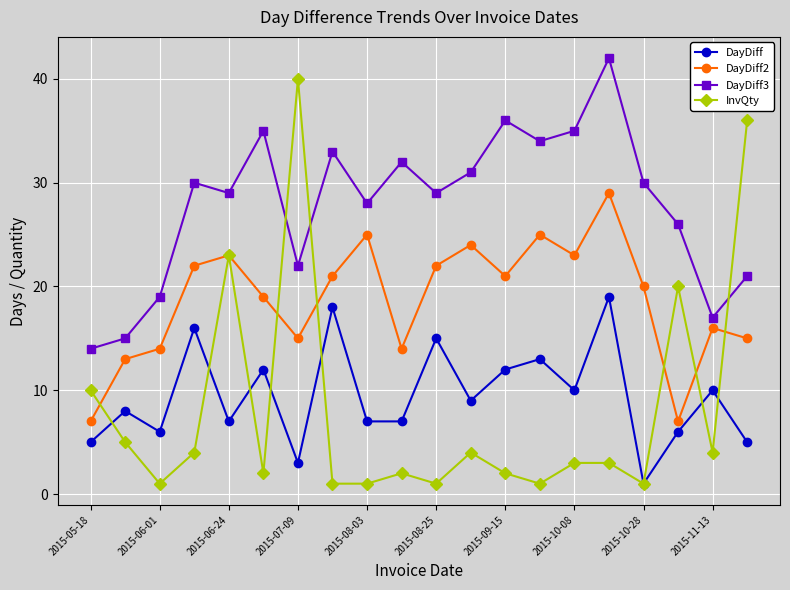

What is the value of the DayDiff point at the 11th from the left?

15